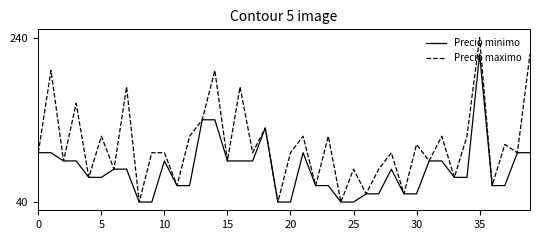

Rank the series by their average value, from highest to lowest.

Precio maximo, Precio minimo